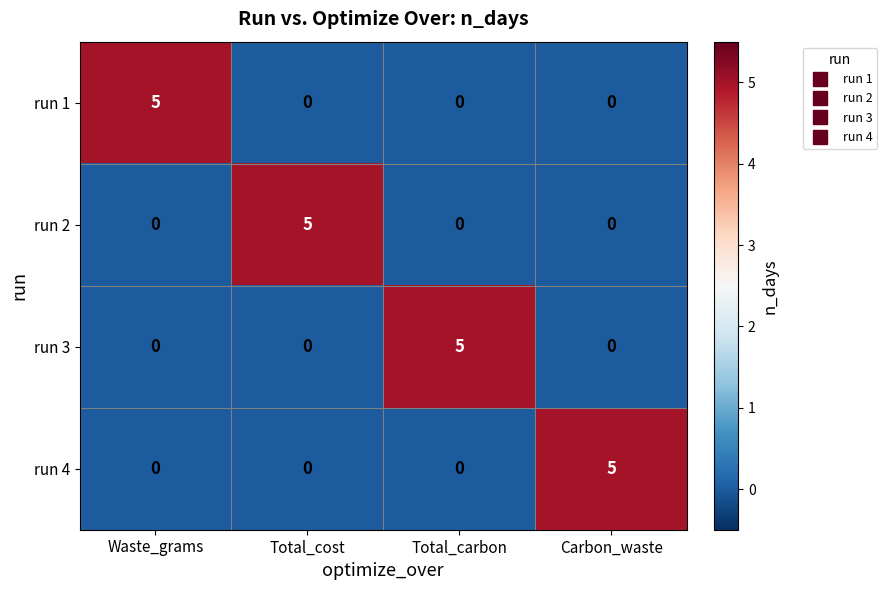

What is the difference between the highest and lowest values at Carbon_waste?

5